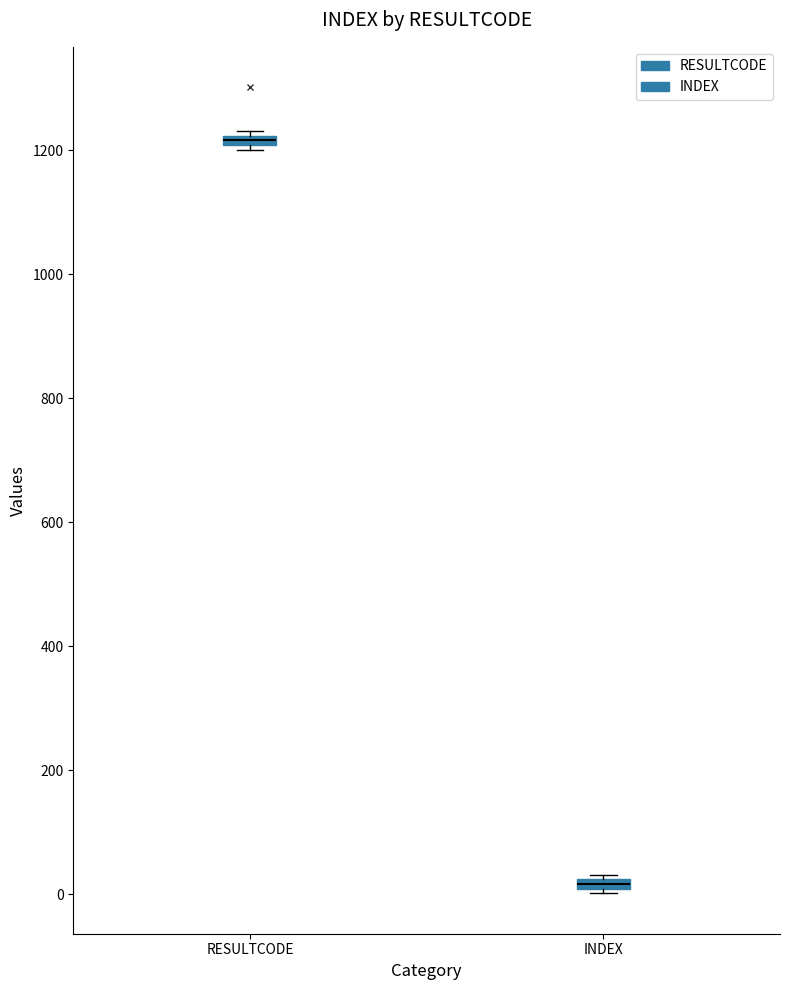

Where is the upper edge of the box for INDEX on the y-axis? The values are not printed on the chart, so give them approximately, as read against the axis.

20